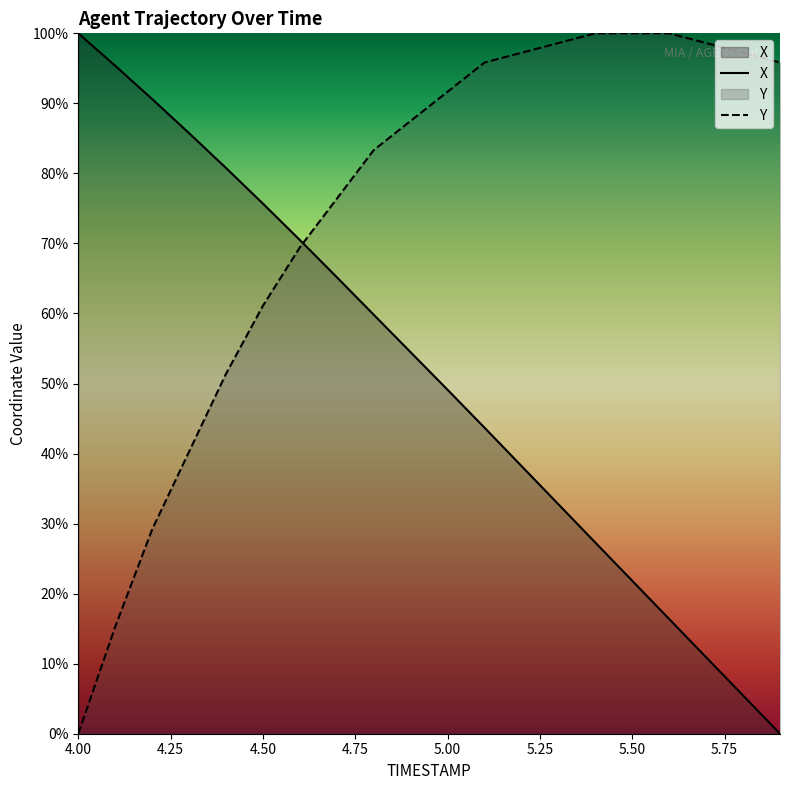

What is the greatest value displayed?

100.0